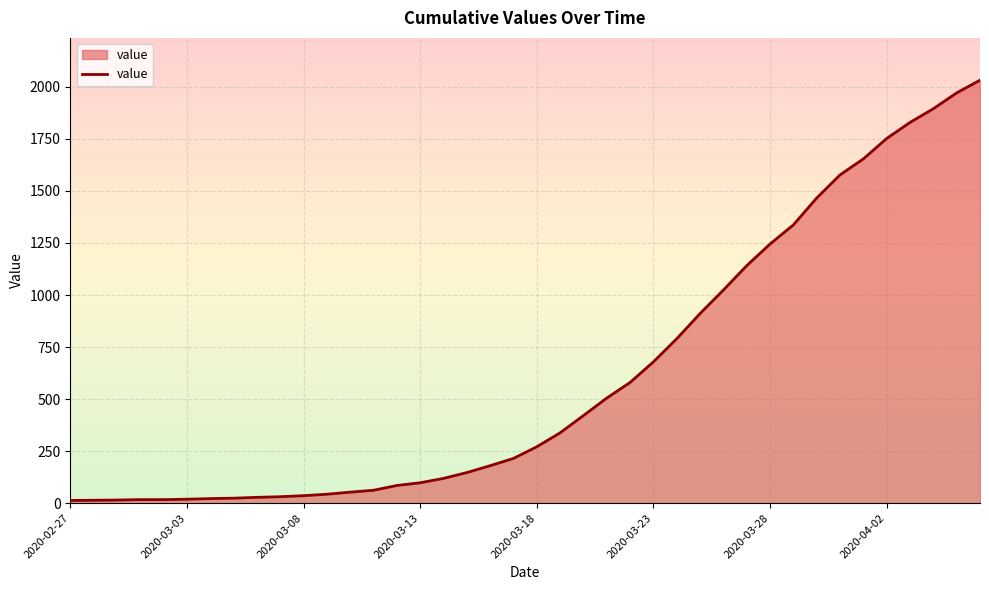

What is the maximum value shown in the chart?

2032